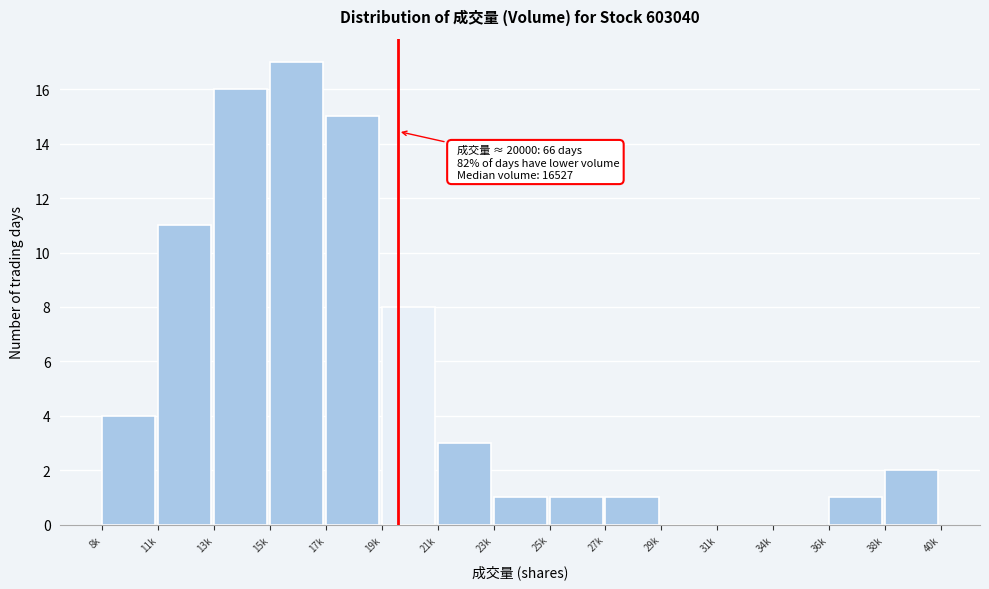

Reading right to left, what are all the values shown in this chart?

38k=2	36k=1	34k=0	31k=0	29k=0	27k=1	25k=1	23k=1	21k=3	19k=8	17k=15	15k=17	13k=16	11k=11	8k=4